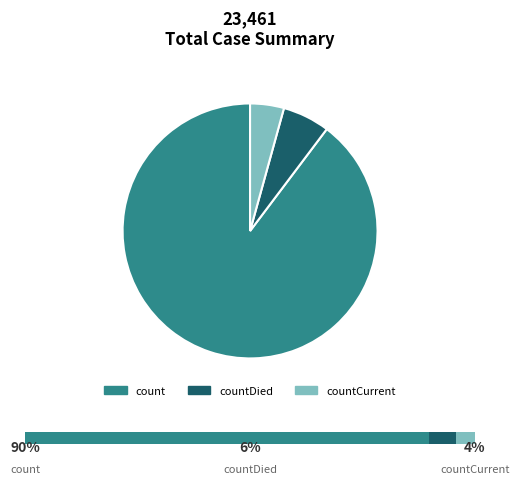

Count the number of slices in the pie.

3